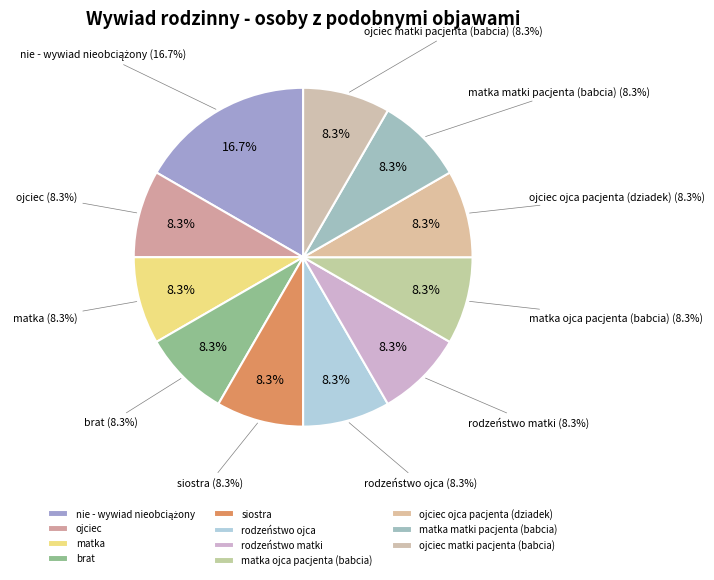

Which slice is the largest?

nie - wywiad nieobciążony